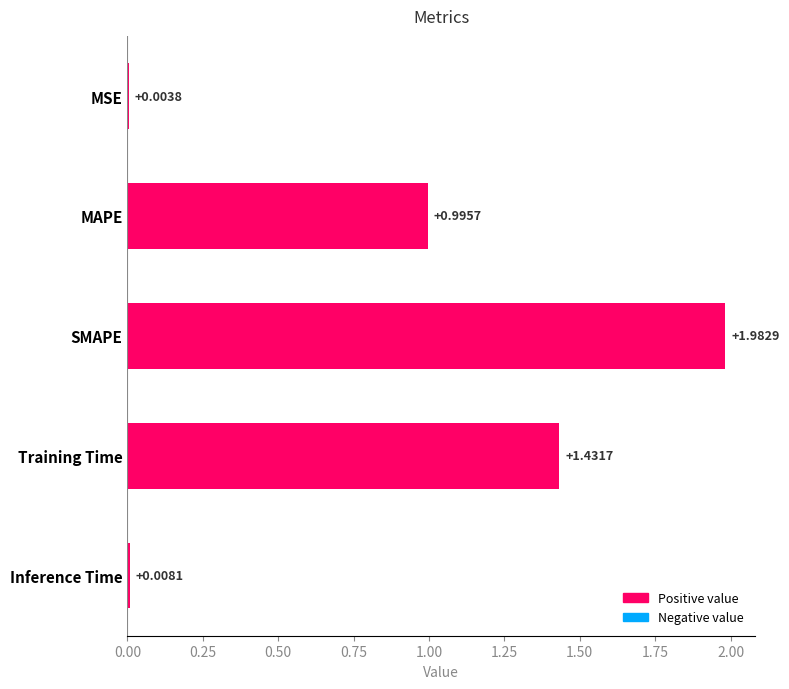

What is the sum of all values?

4.4